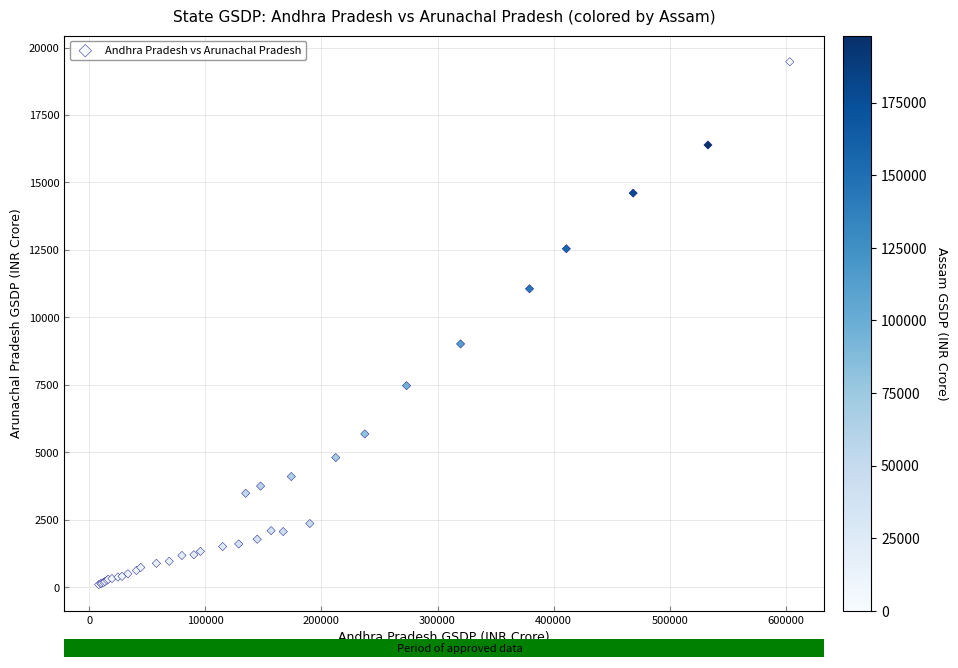

What Y value in the scatter plot is closest to 9789?

9021.0